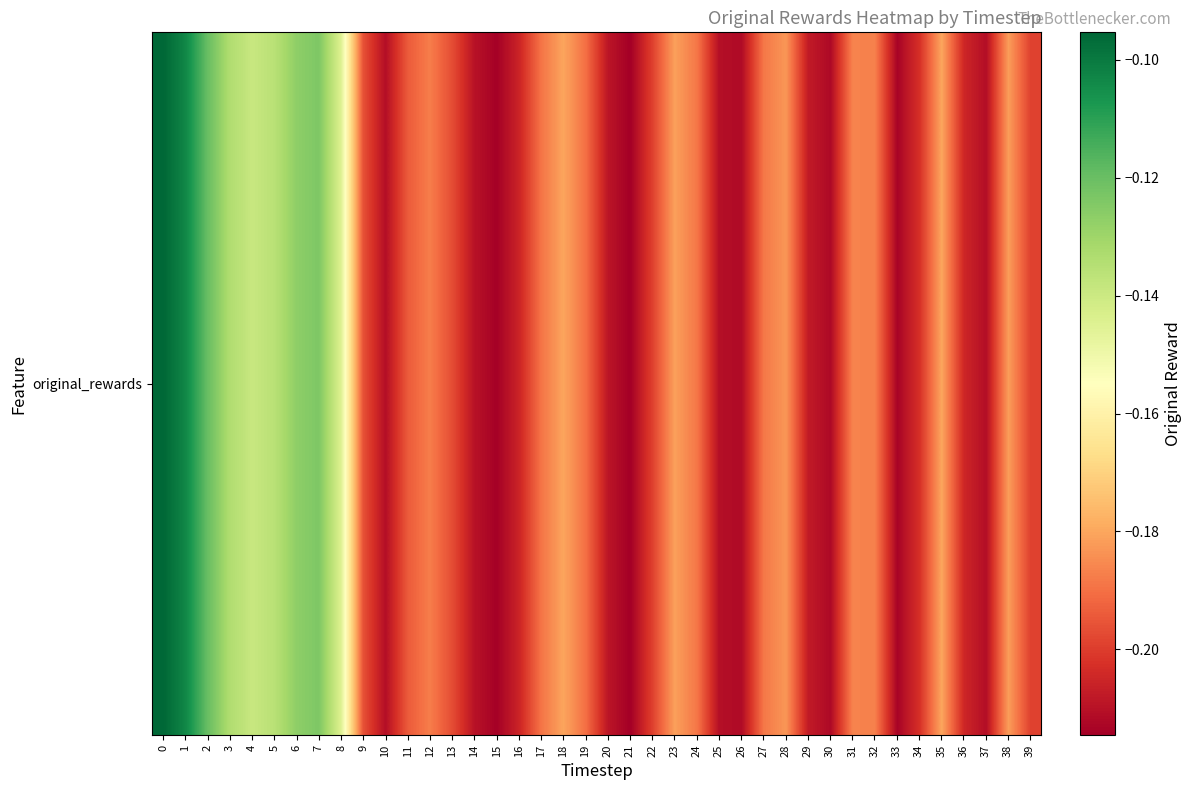

What is the greatest value displayed?

-0.1